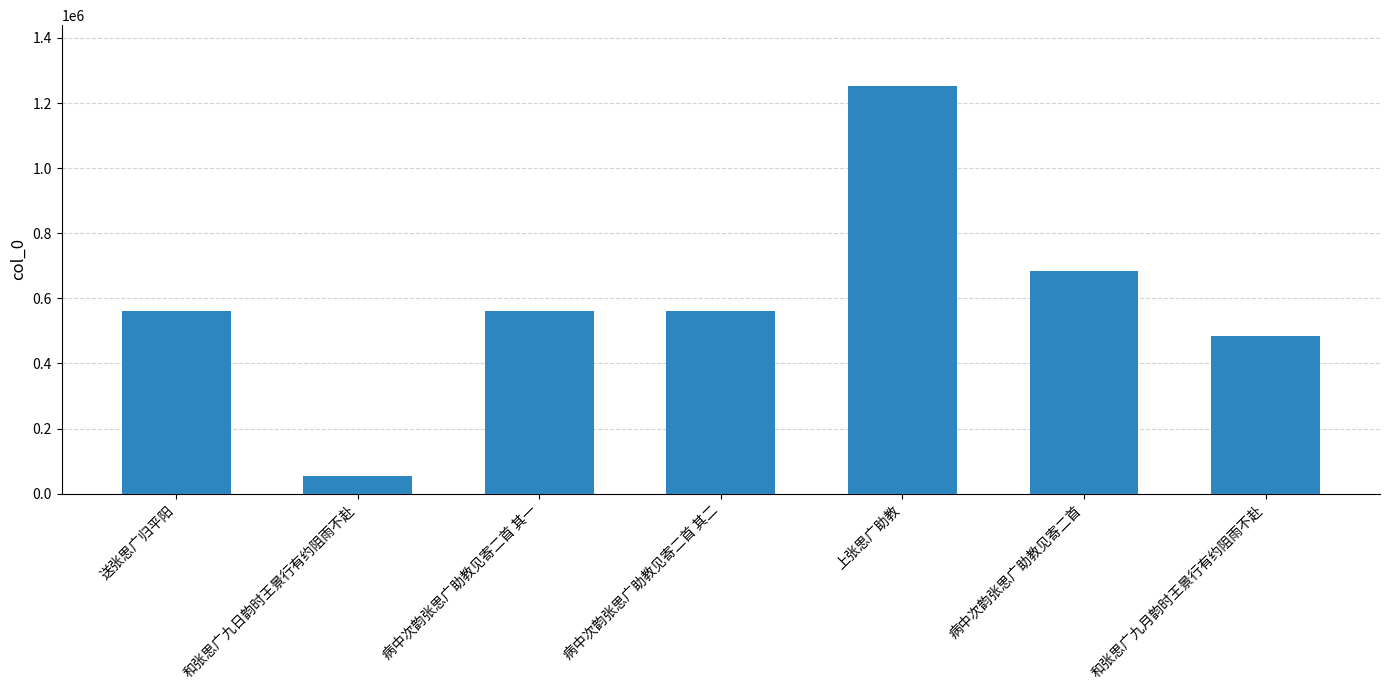

What is the smallest value displayed?

53821